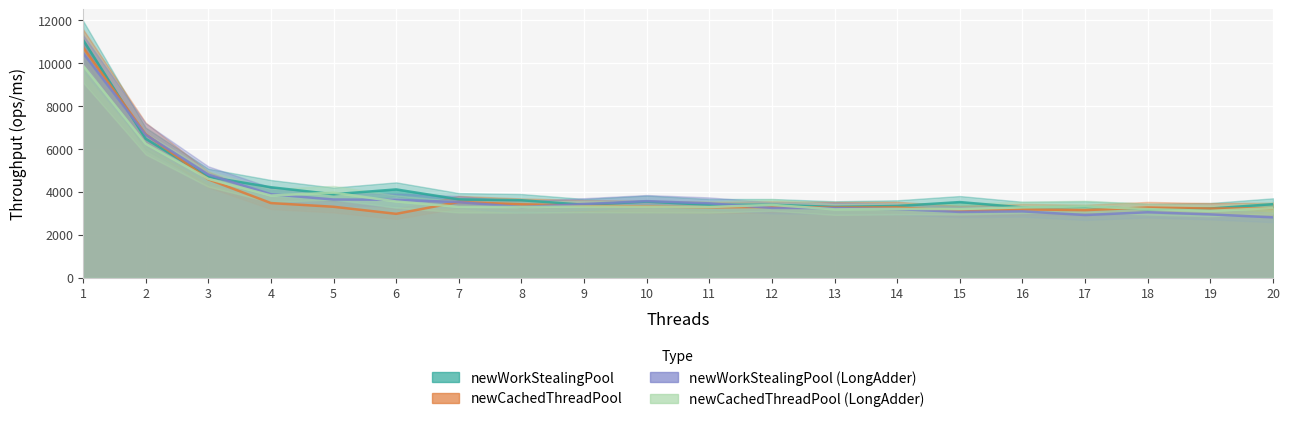

At which label does newCachedThreadPool reach its minimum?

6